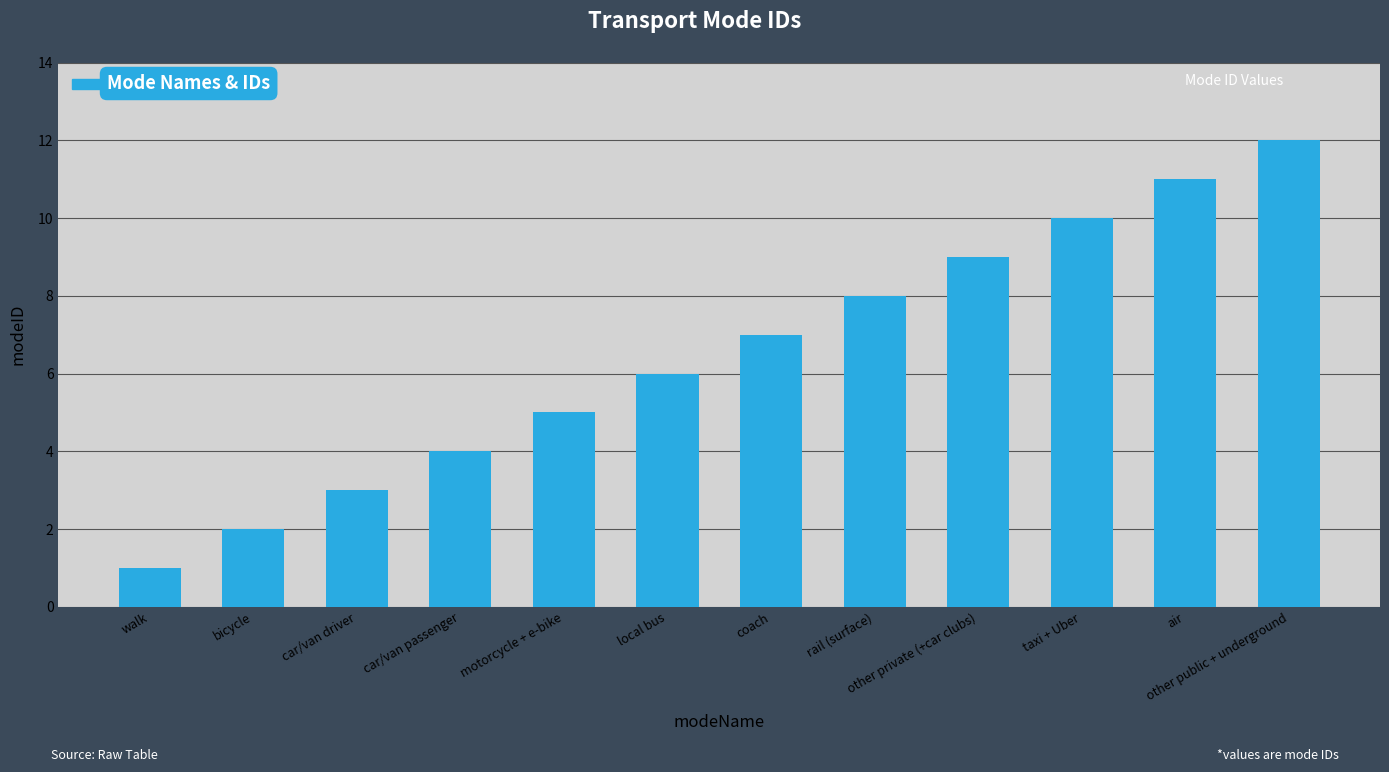

How many bars are there in total?

12